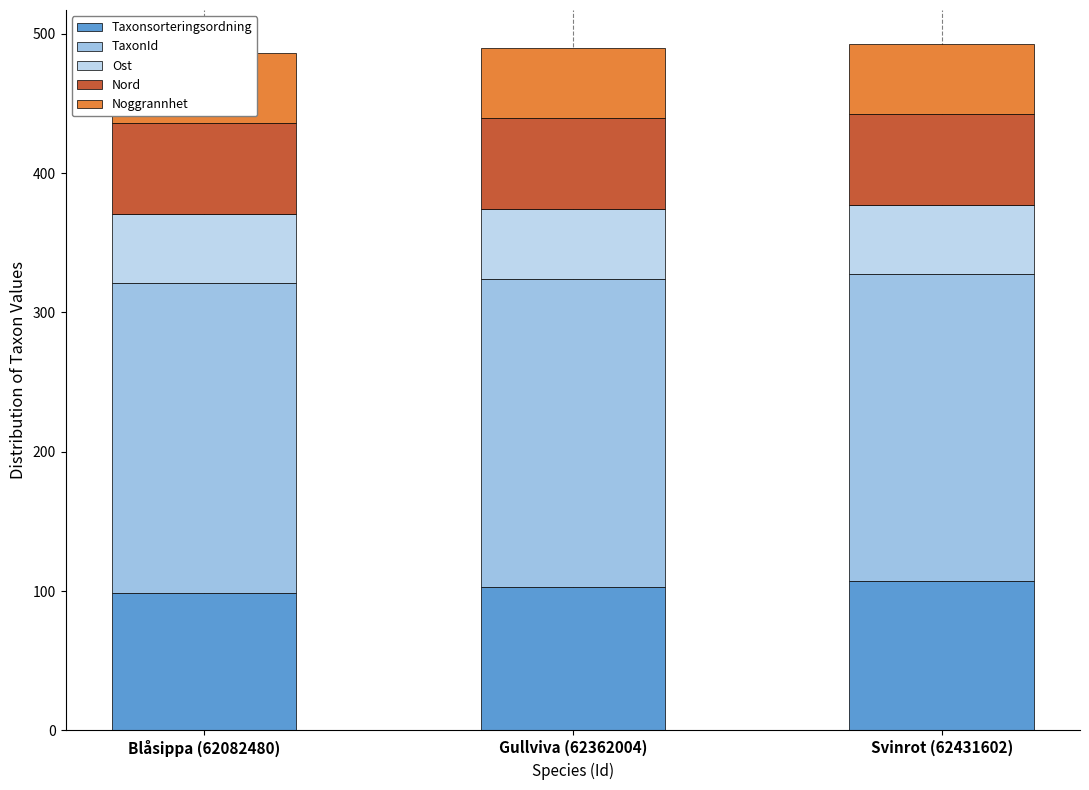

What is the approximate value of Taxonsorteringsordning at Svinrot (62431602)?

107.0